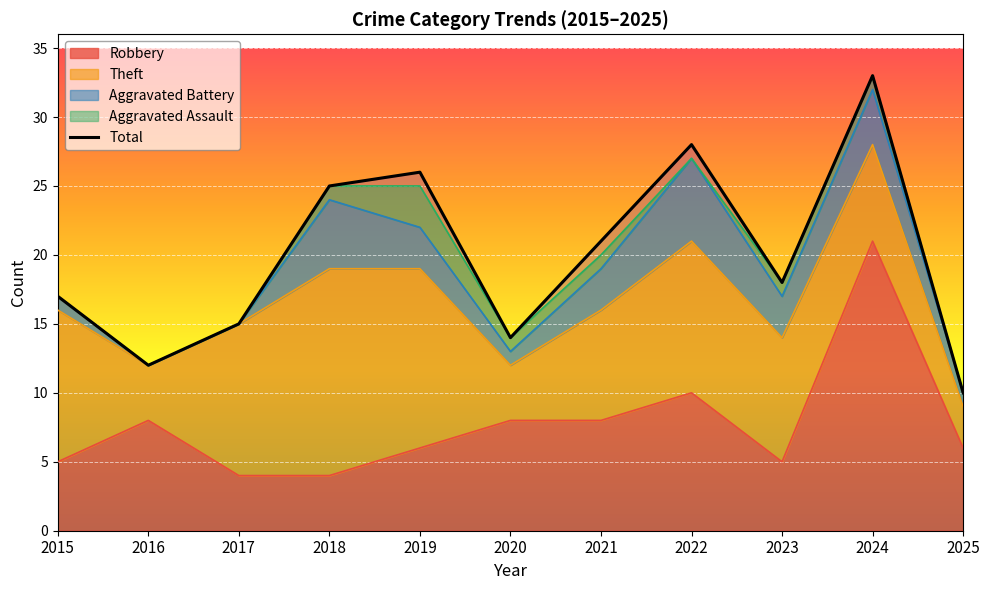

Reading left to right, list all the values displayed in this chart.

17	12	15	25	26	14	21	28	18	33	10